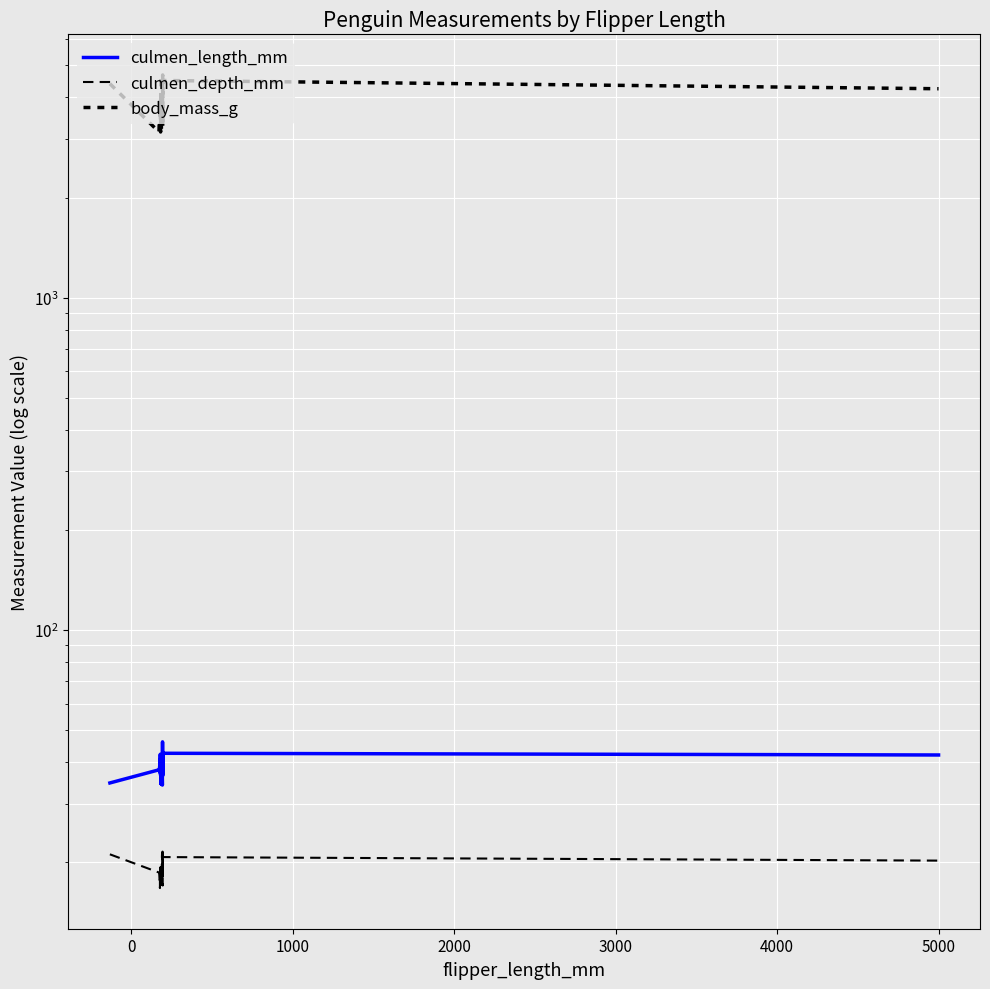

How many lines are shown in the chart?

3